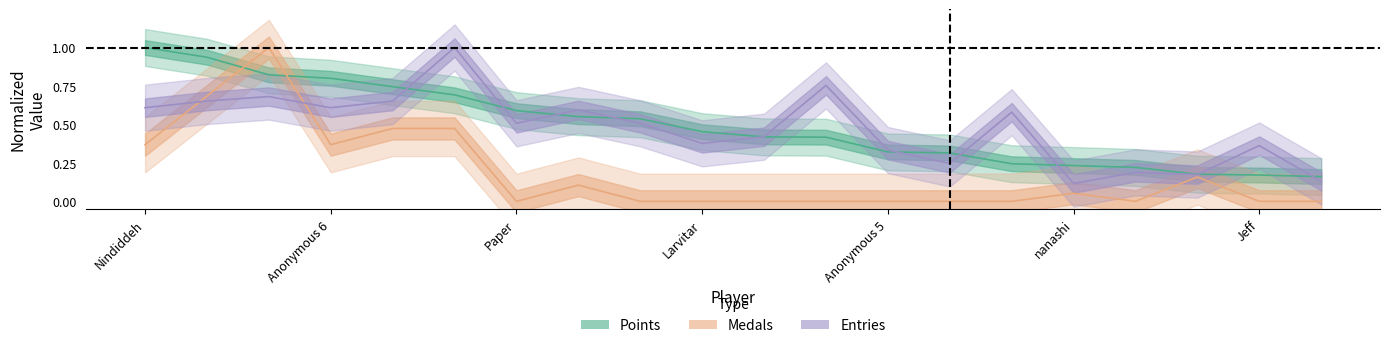

What is the sum of the Medals values at Pancakez and Sm27?

1.0